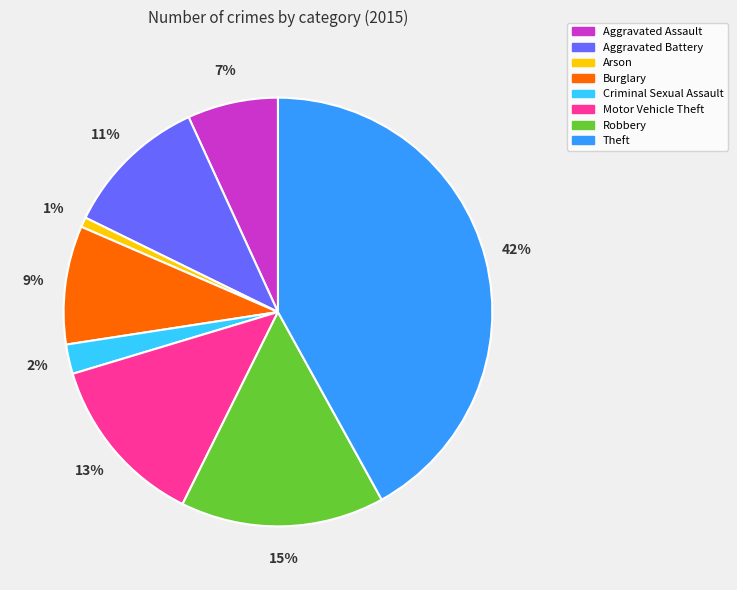

What is the smallest slice in the pie chart?

Arson